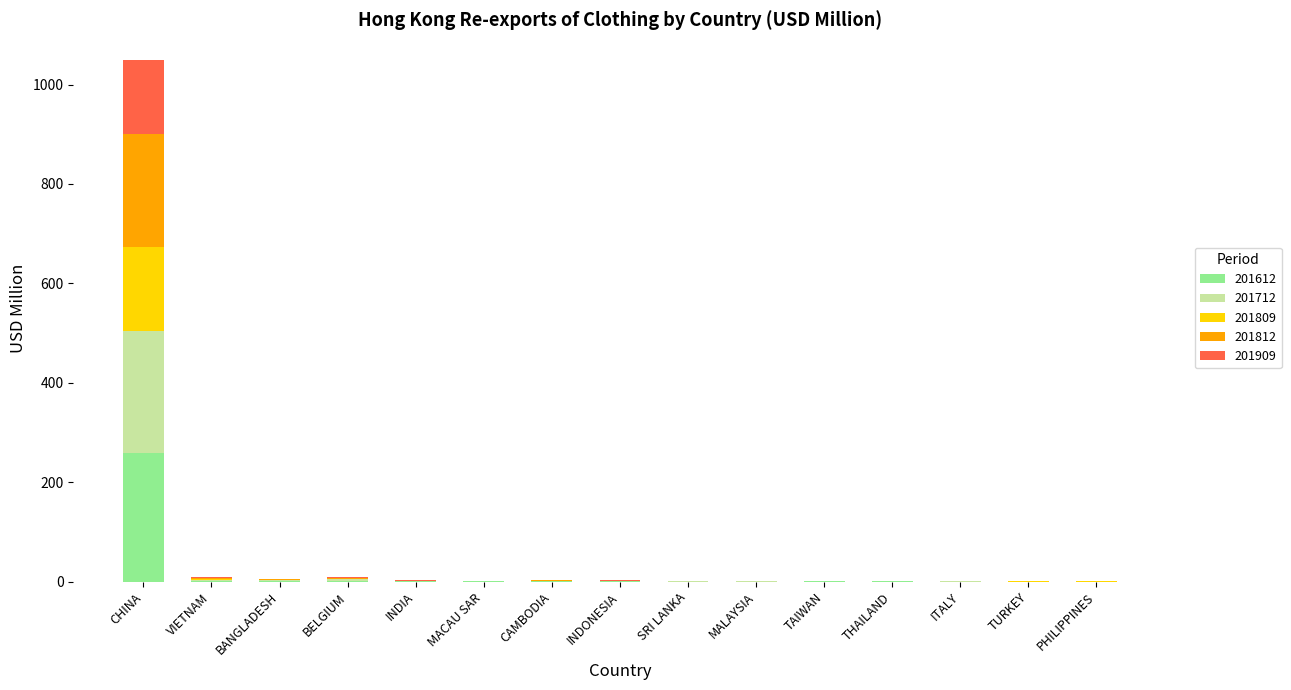

Does the chart contain stacked bars?

Yes